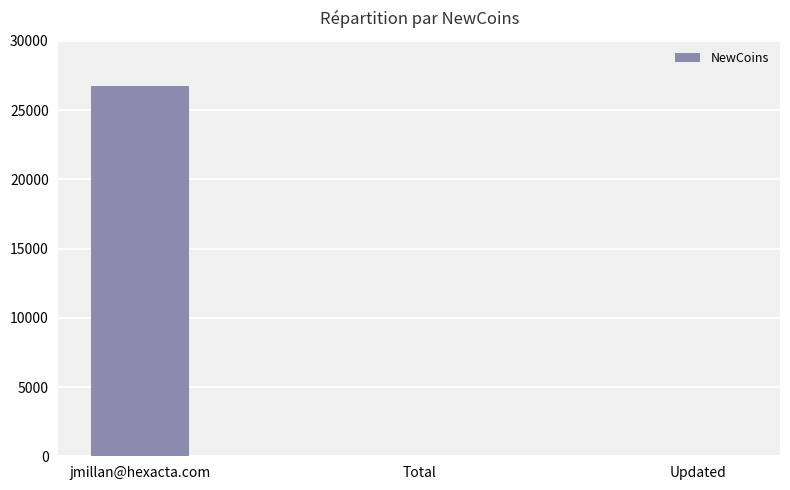

What is the sum of all values?

26702